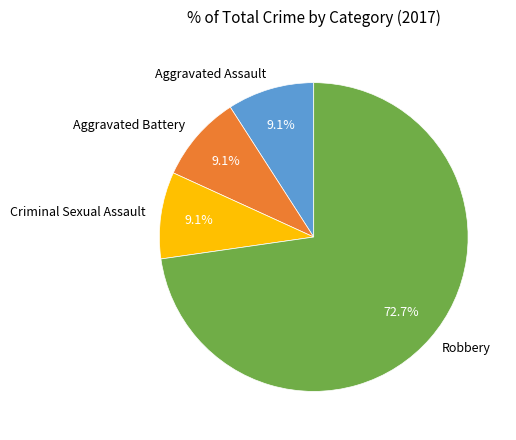

To the nearest percent, what percentage of the pie is Robbery?

73%